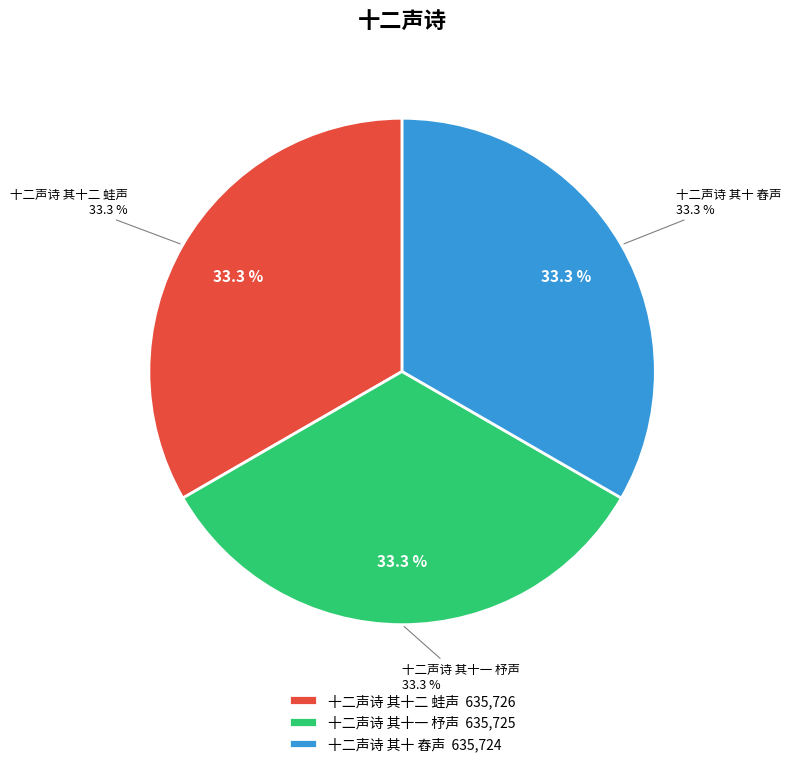

The 十二声诗 其十一 杼声 slice represents 47% of the pie. True or false?

False